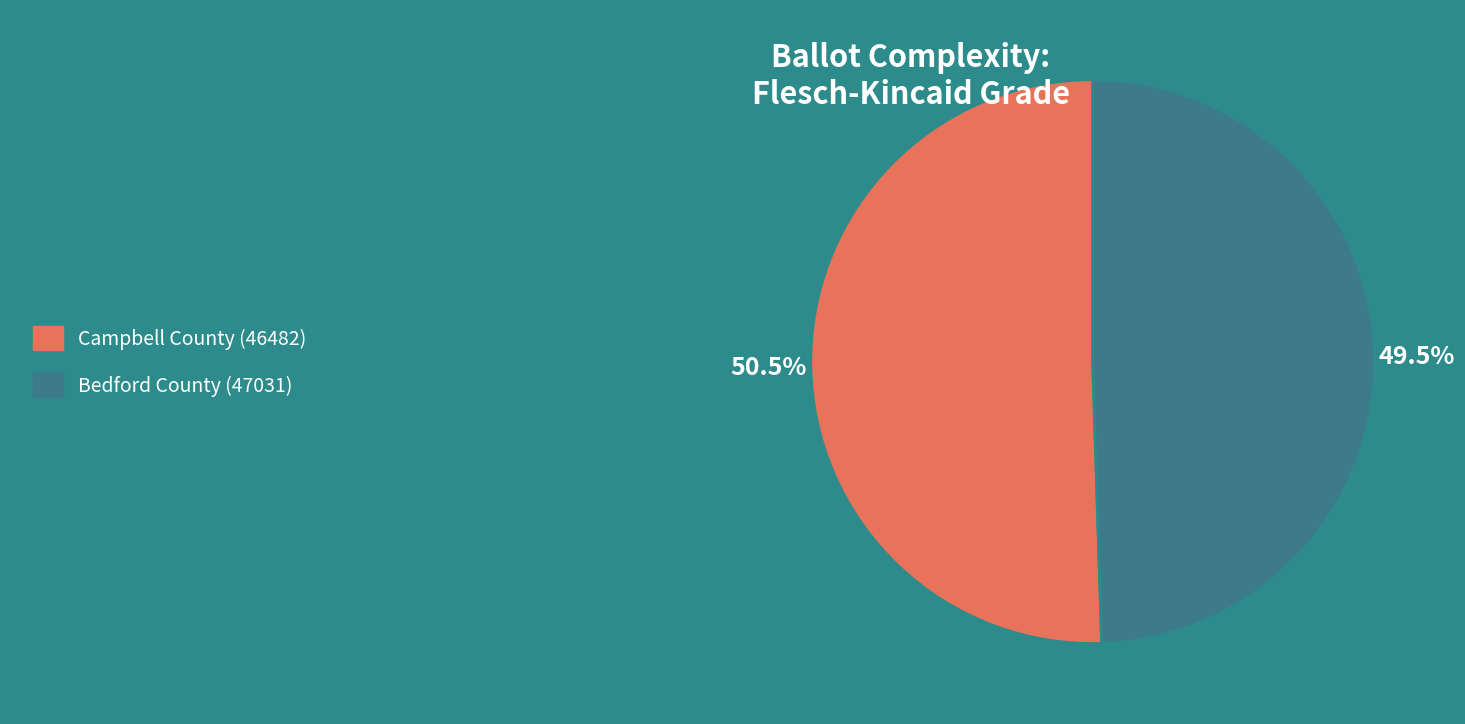

Rank the categories by value from lowest to highest.

Bedford County (47031), Campbell County (46482)